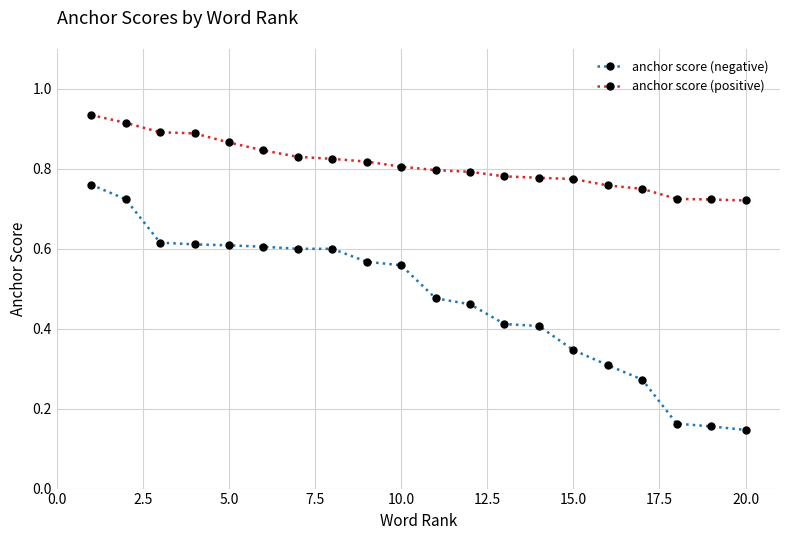

Which series has the largest range (max minus min)?

anchor score (negative)